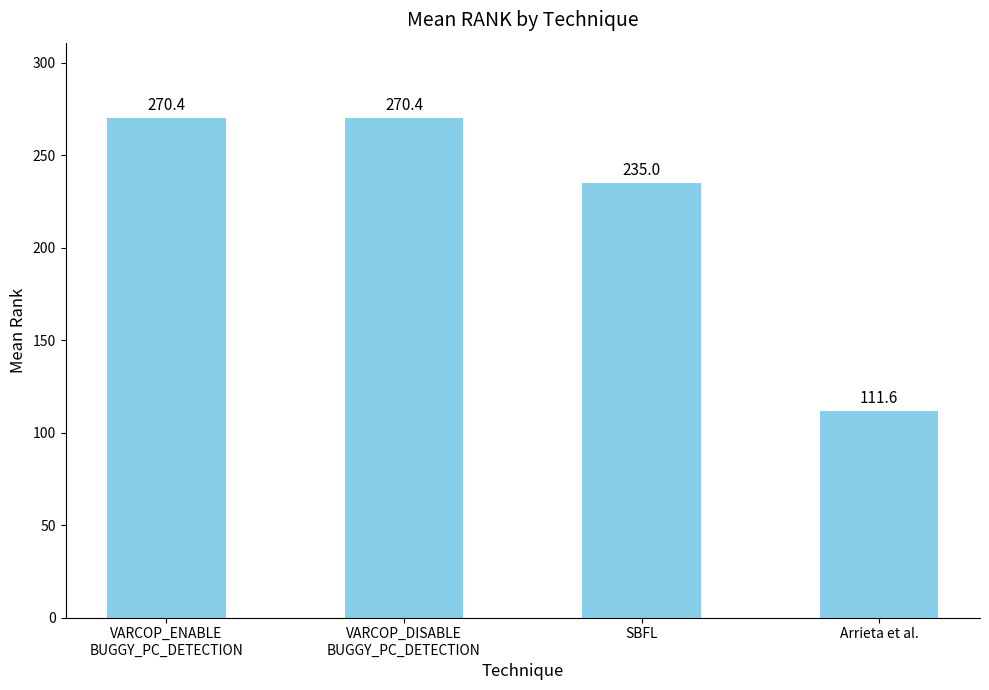

What is the maximum value shown in the chart?

270.4